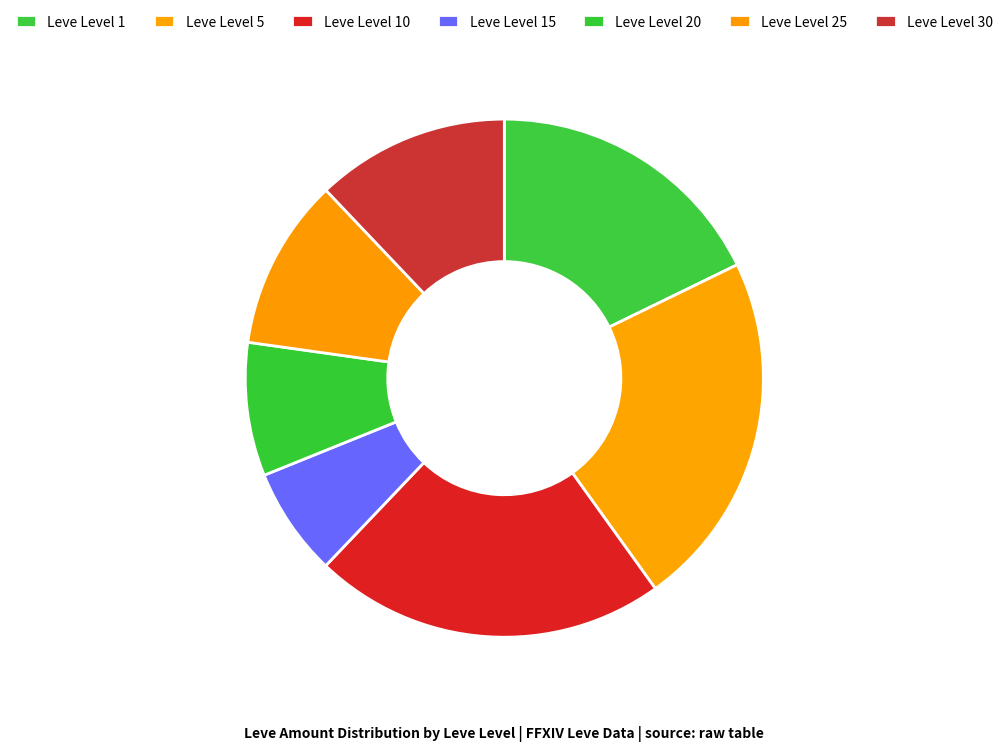

Count the number of slices in the pie.

7